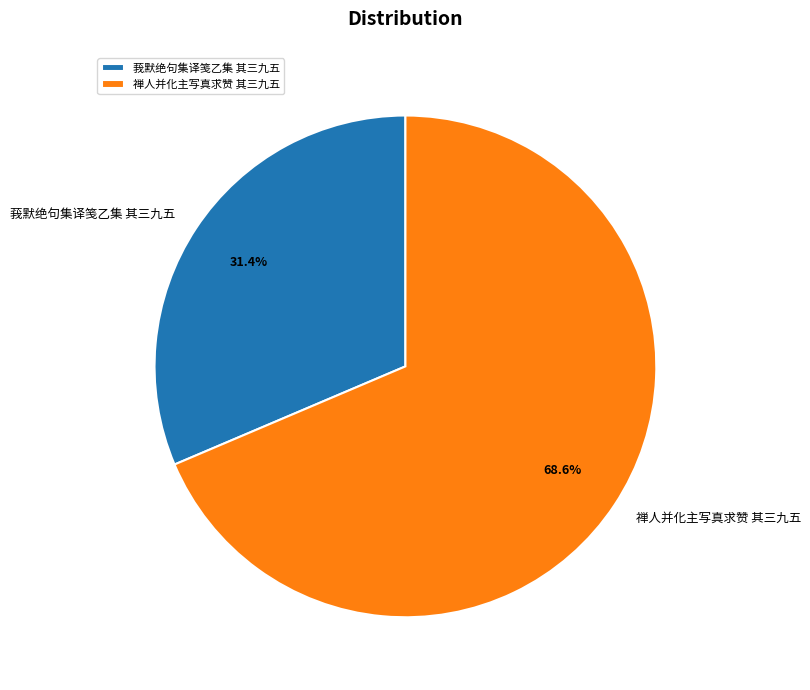

What is the ratio of the value at 禅人并化主写真求赞 其三九五 to the value at 莪默绝句集译笺乙集 其三九五?

2.2